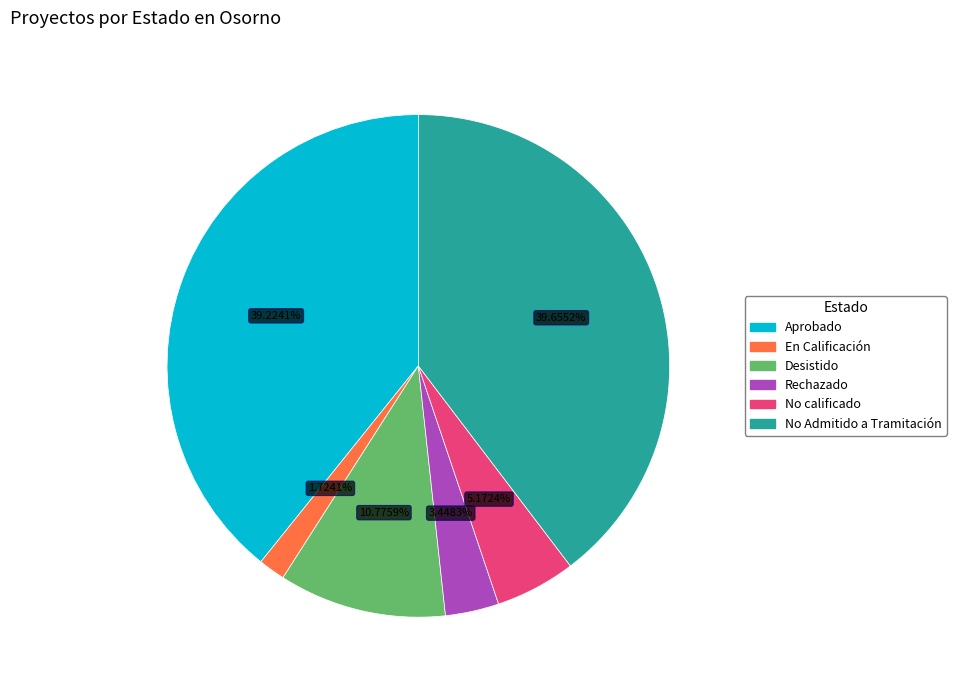

Is En Calificación the majority of the pie?

No